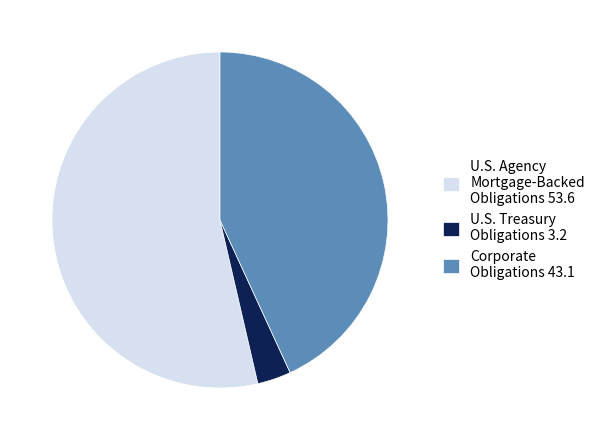

Is there a majority slice in this chart?

Yes